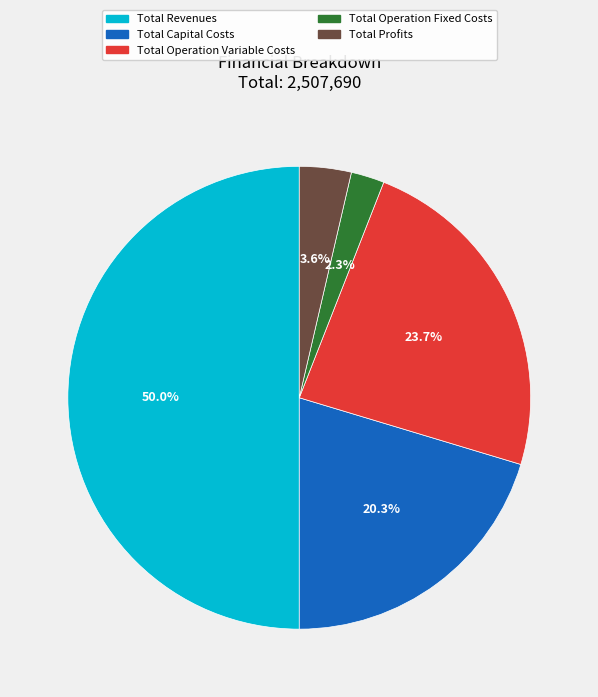

How many slices are in this pie chart?

5